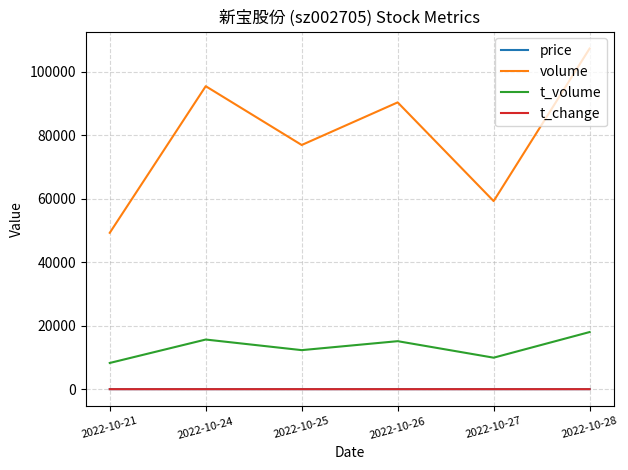

True or false: volume and price intersect in this chart.

False